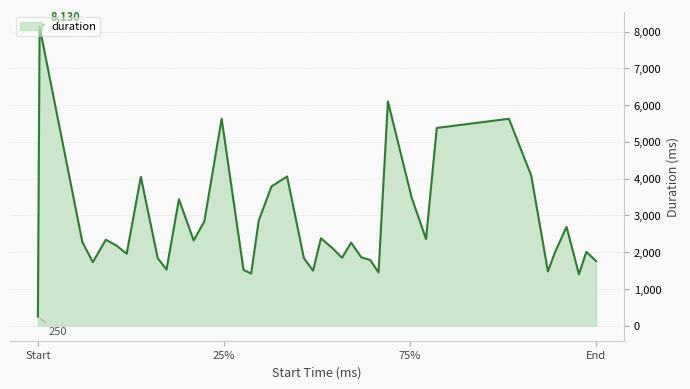

True or false: there are more than 2 points higher than both neighbors.

True